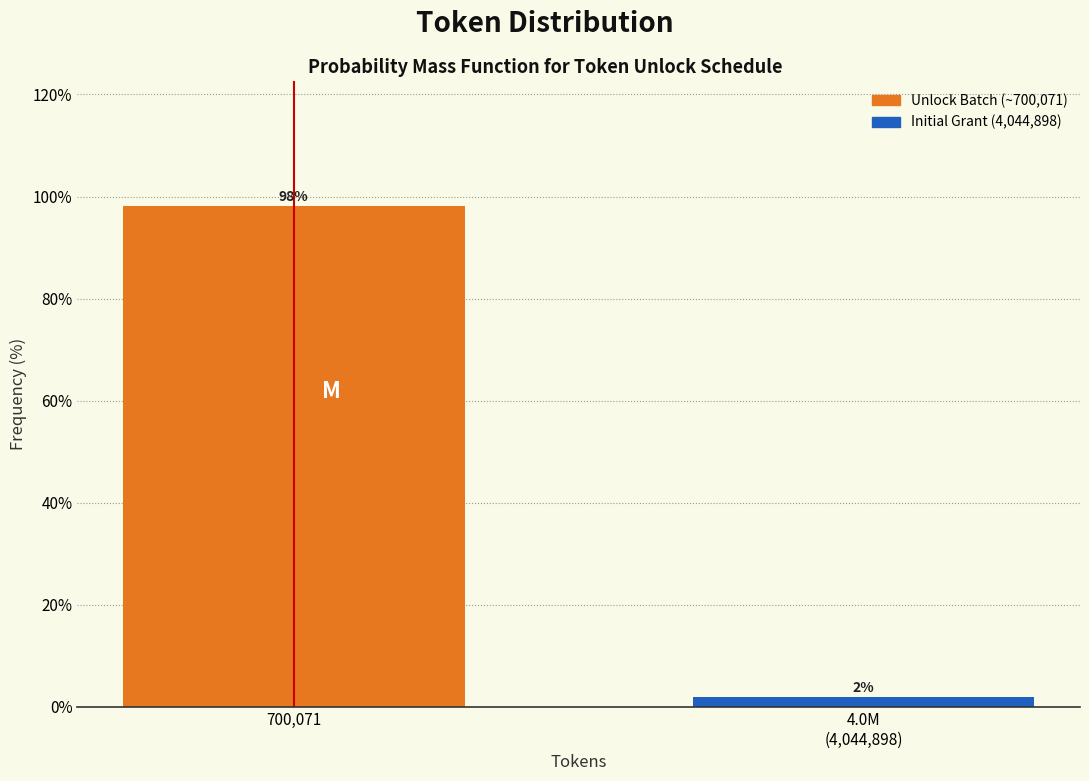

What is the label of the 2nd bar from the right?

700,071